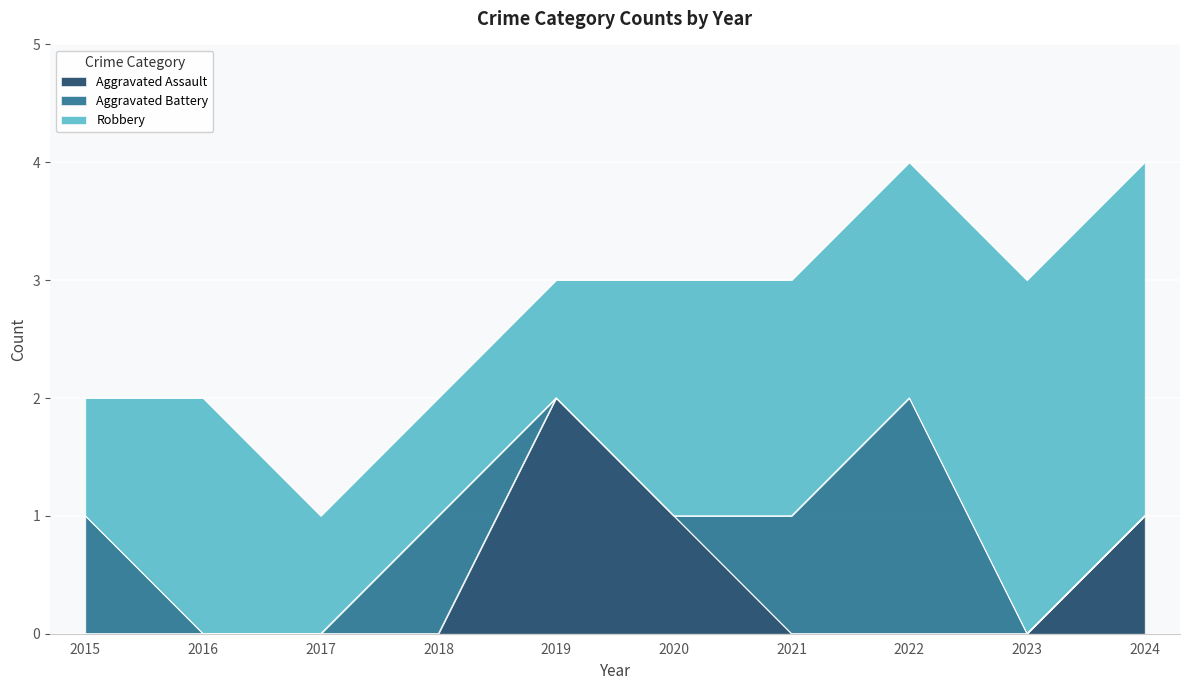

Which has a higher value, 2015 or 2020?

2020